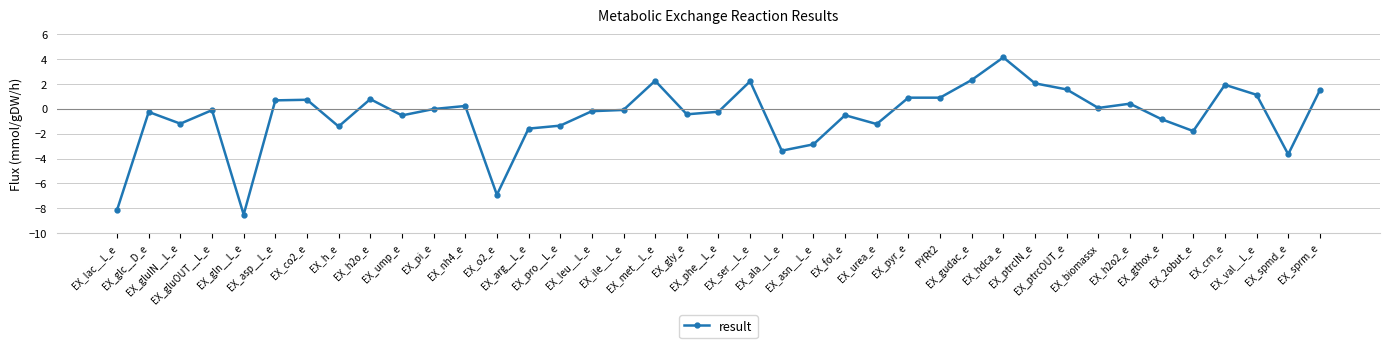

What is the difference between the maximum and minimum values?

12.6